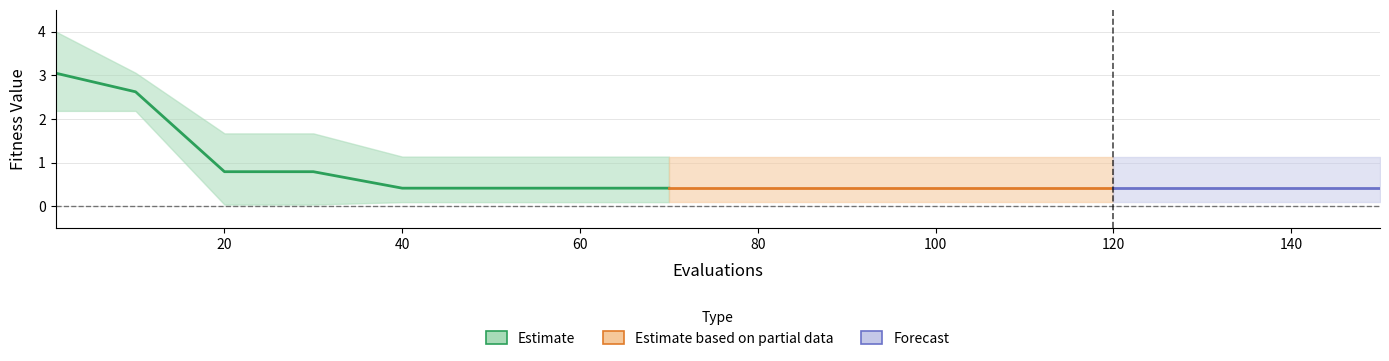

Reading left to right, what are all the values shown in this chart?

mean: 3.0	2.6	0.8	0.8	0.4	0.4	0.4	0.4	0.4	0.4	0.4	0.4	0.4	0.4	0.4	0.4
best: 2.2	2.2	0.0	0.0	0.1	0.1	0.1	0.1	0.1	0.1	0.1	0.1	0.1	0.1	0.1	0.1
worst: 4.0	3.1	1.7	1.7	1.1	1.1	1.1	1.1	1.1	1.1	1.1	1.1	1.1	1.1	1.1	1.1